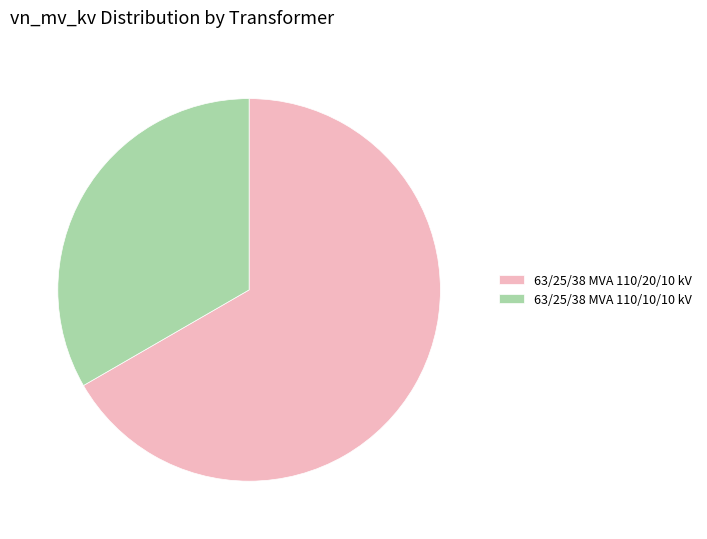

Rank the categories by value from lowest to highest.

63/25/38 MVA 110/10/10 kV, 63/25/38 MVA 110/20/10 kV